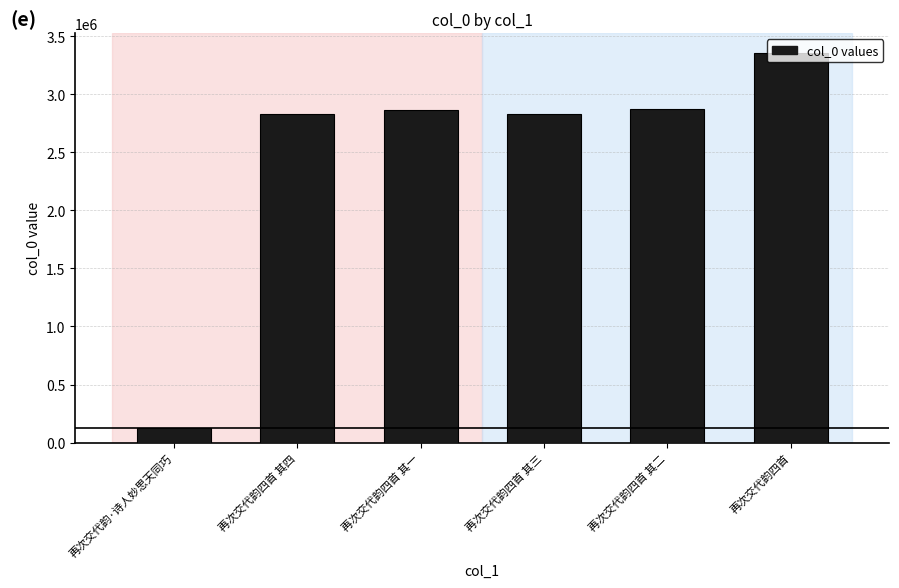

What is the label of the 2nd bar from the right?

再次交代韵四首 其二